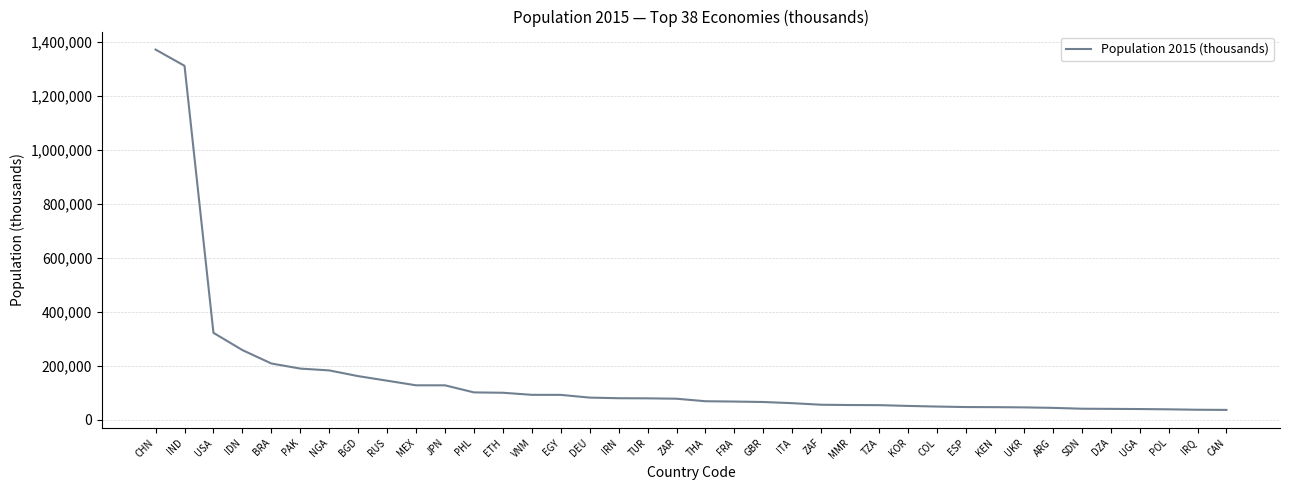

What is the sum of the values at TUR and ETH?

178057